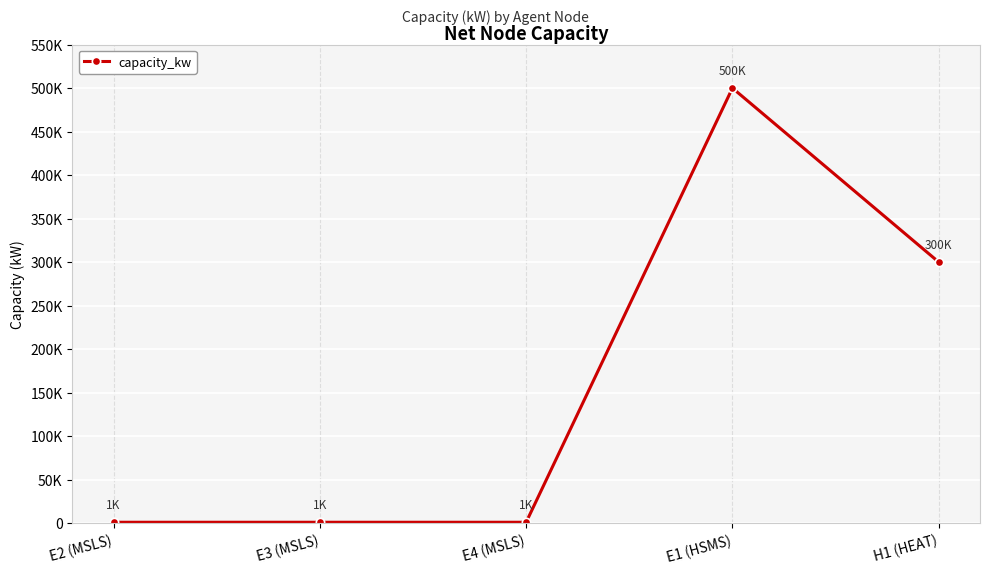

Does the chart have visible grid lines?

Yes